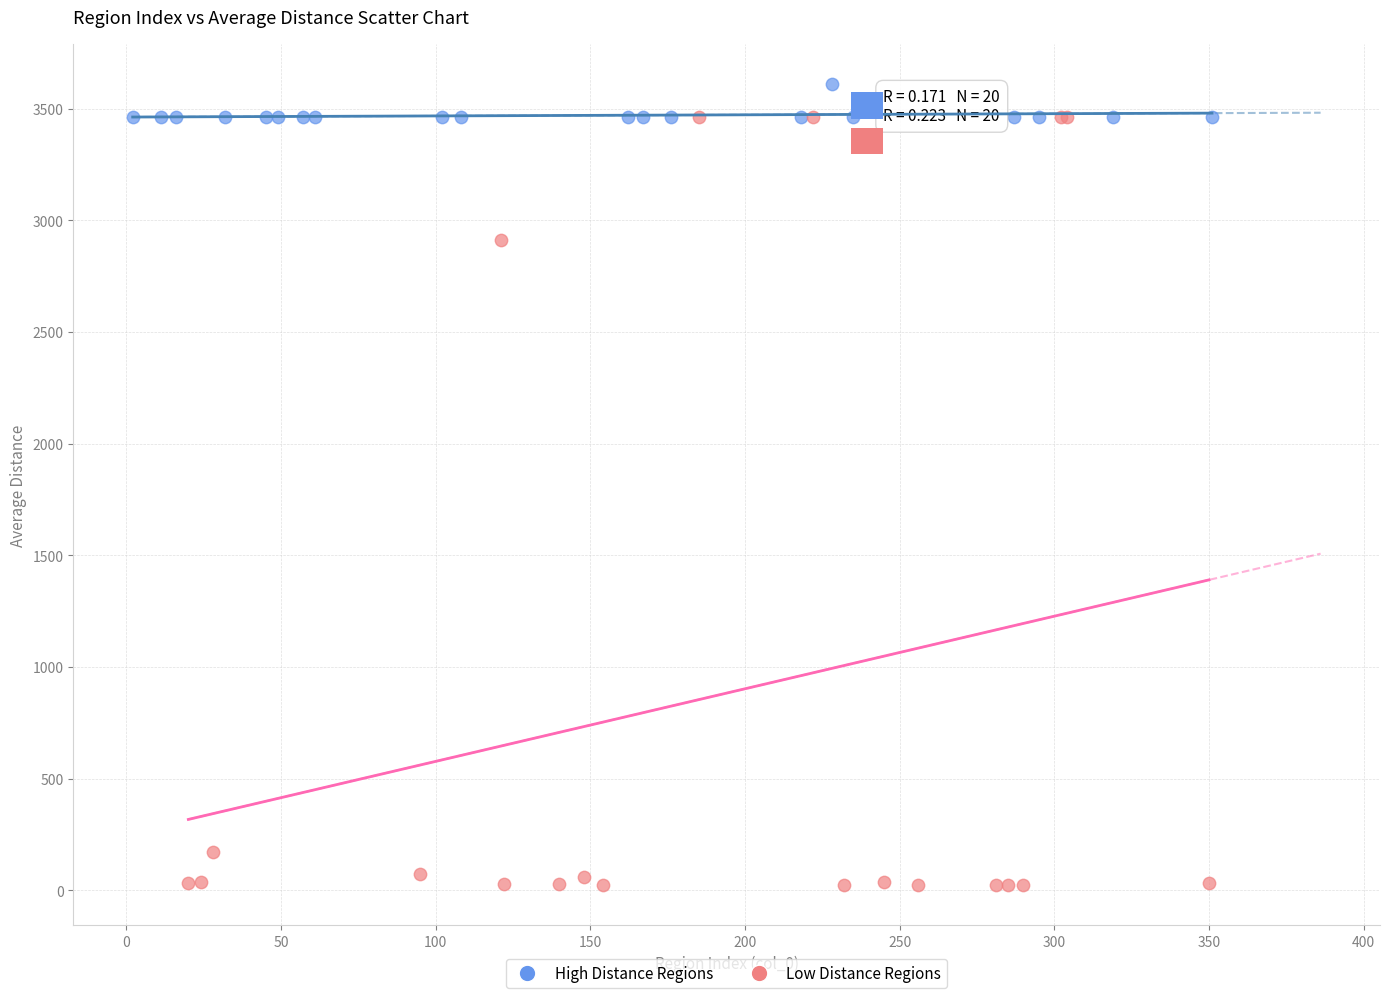

Which series contains the lowest Y value?

Low Distance Regions